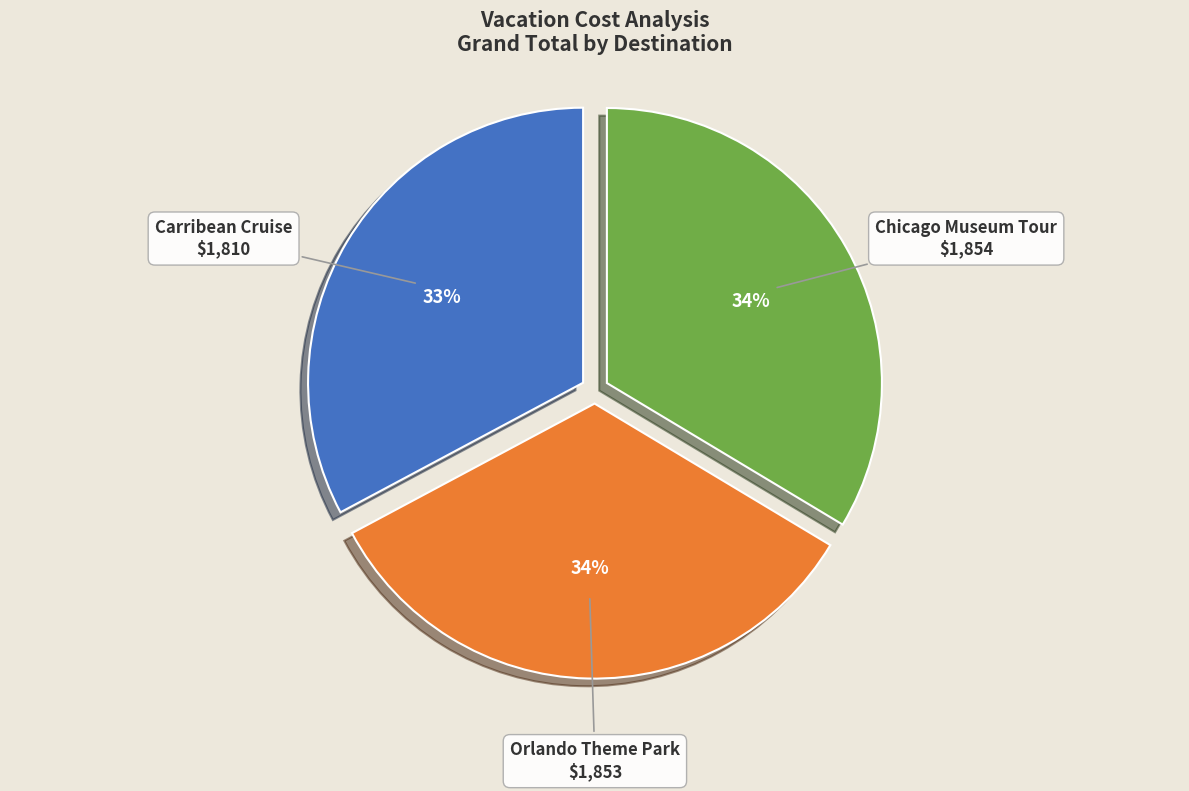

Is there any slice that represents more than half of the pie?

No